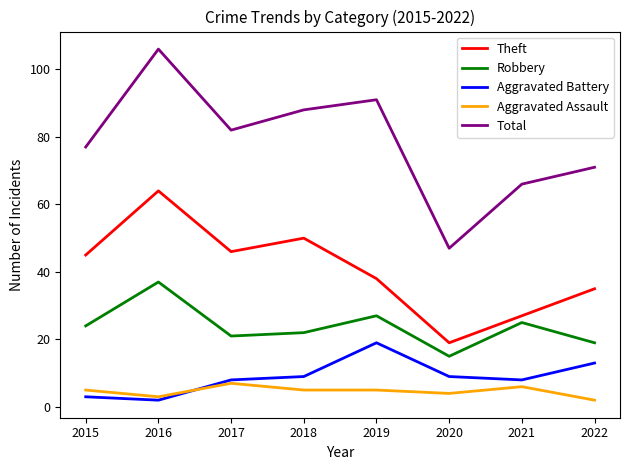

How many lines are shown in the chart?

5